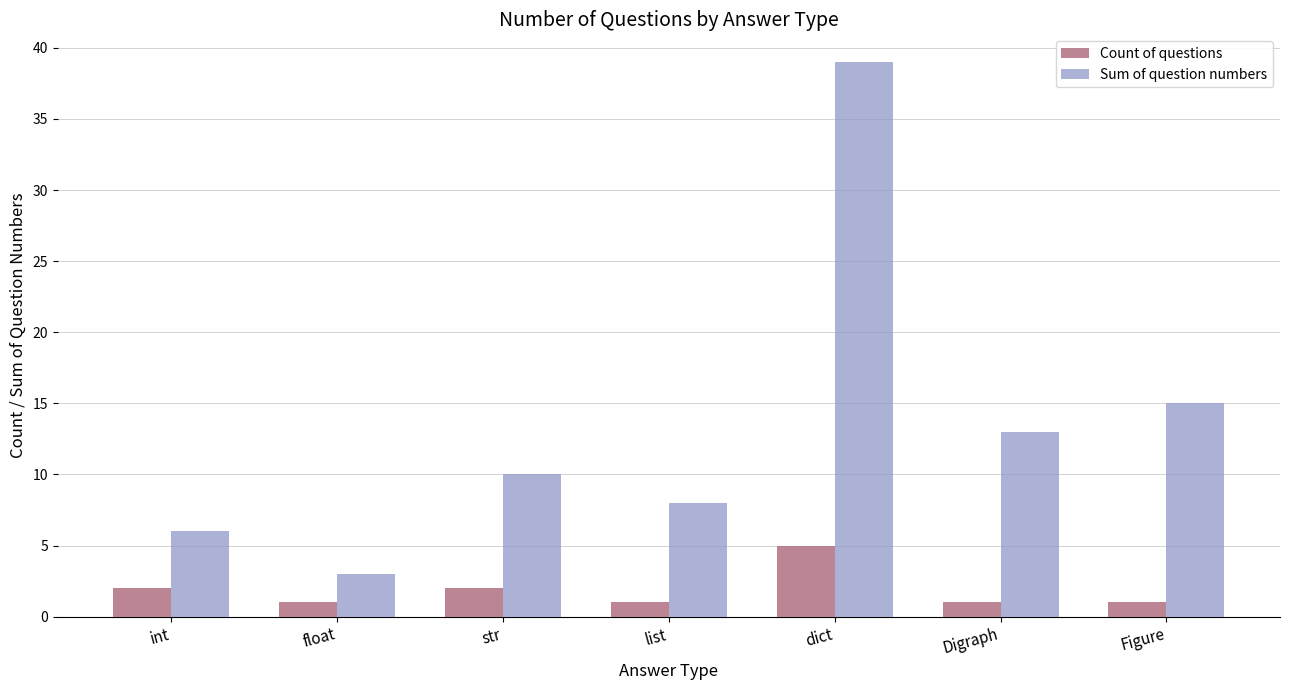

What is the greatest value displayed?

39